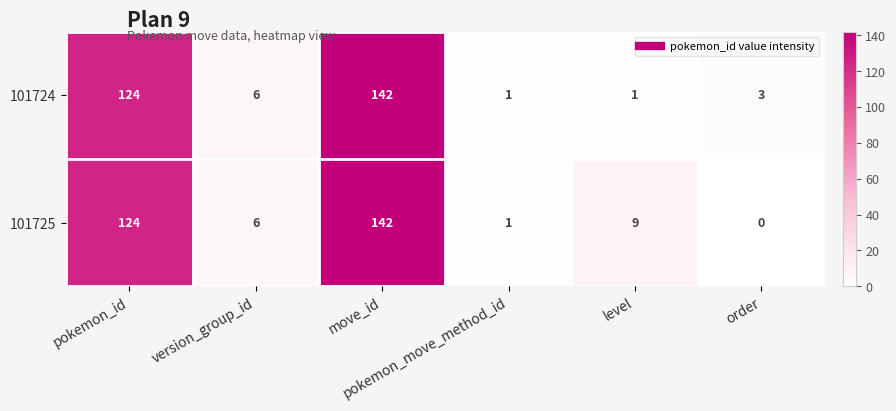

What is the sum of all 101725 values?

282